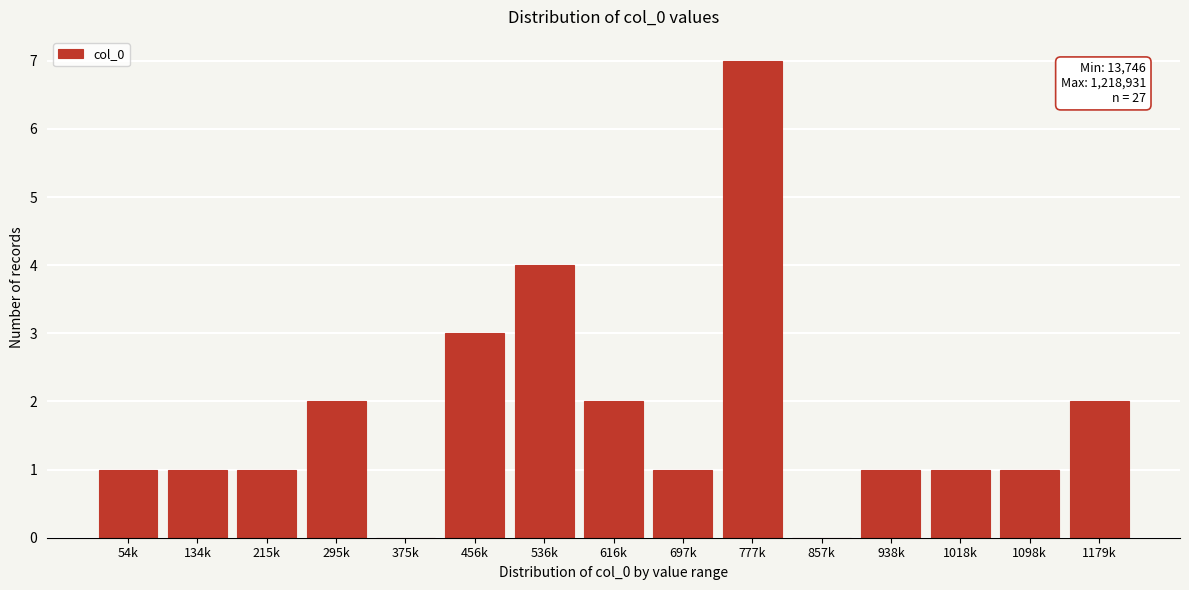

Reading right to left, list all the values displayed in this chart.

1179k=2	1098k=1	1018k=1	938k=1	857k=0	777k=7	697k=1	616k=2	536k=4	456k=3	375k=0	295k=2	215k=1	134k=1	54k=1